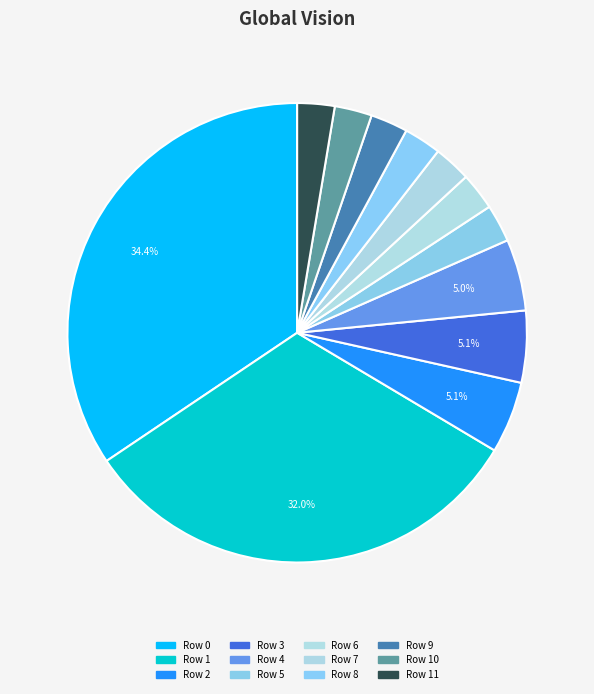

Is there any slice that represents more than half of the pie?

No